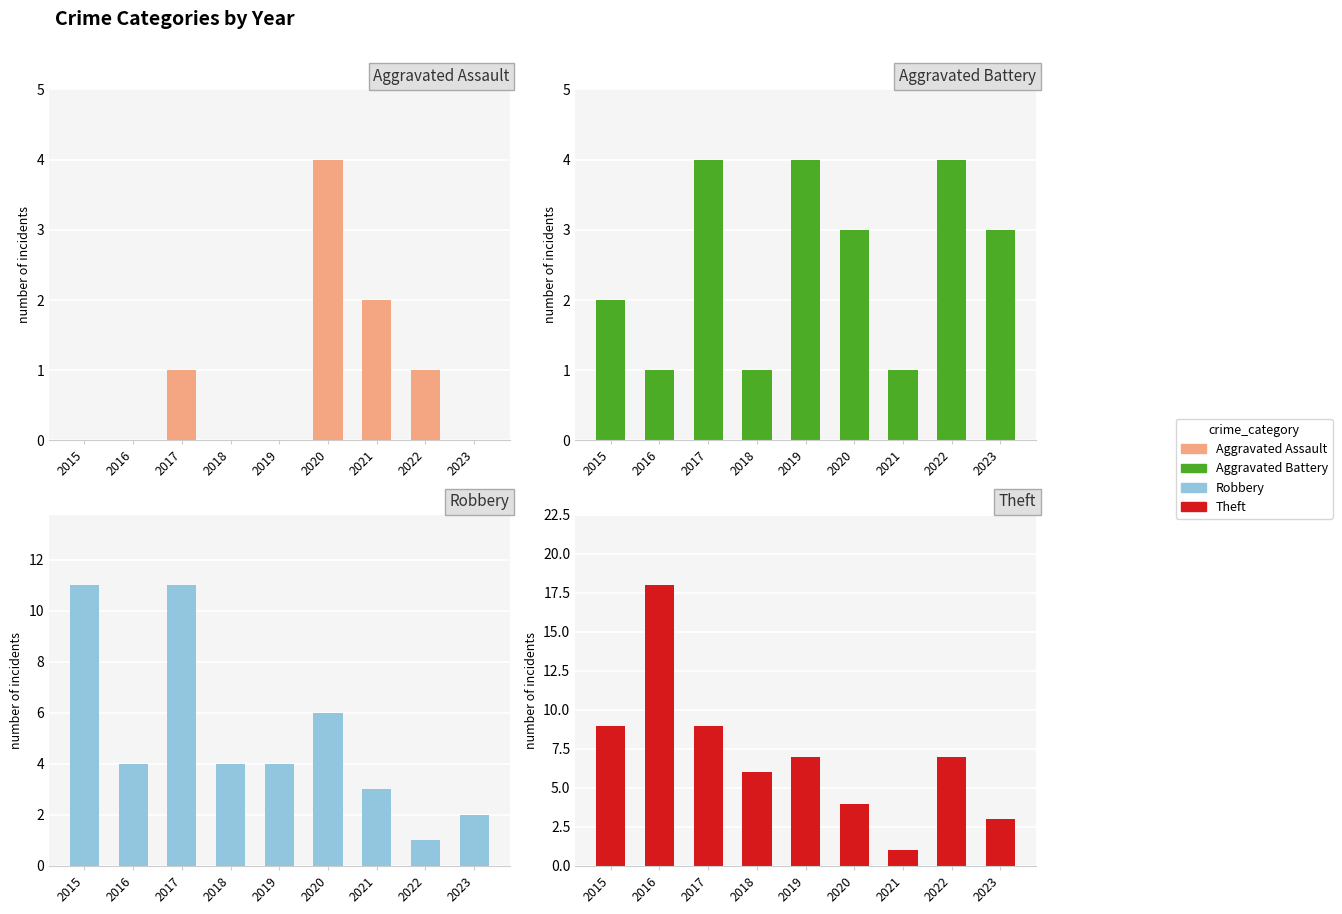

Which series changed the most between 2020 and 2022?

Robbery